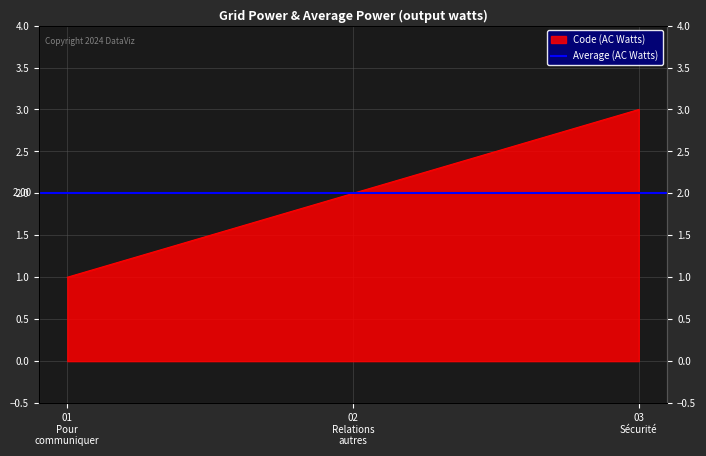

How many data points are above 2?

1